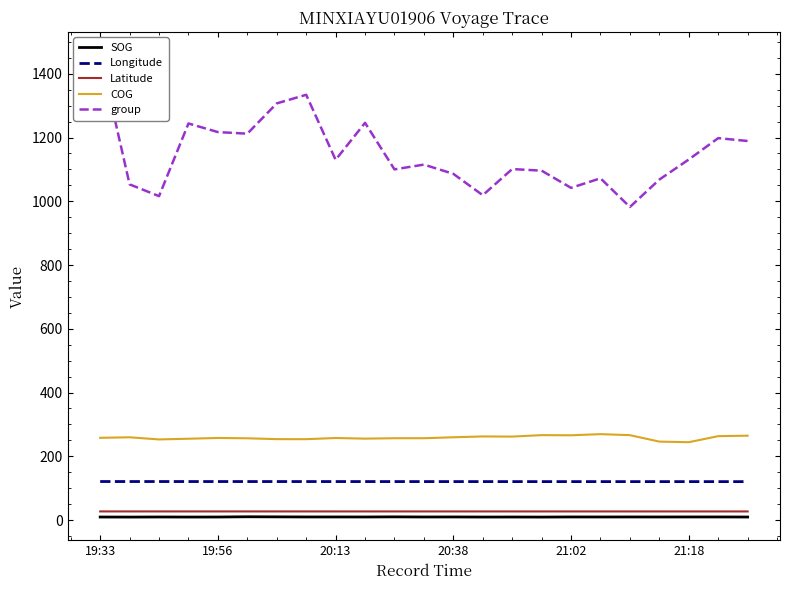

True or false: Latitude and Longitude intersect in this chart.

False